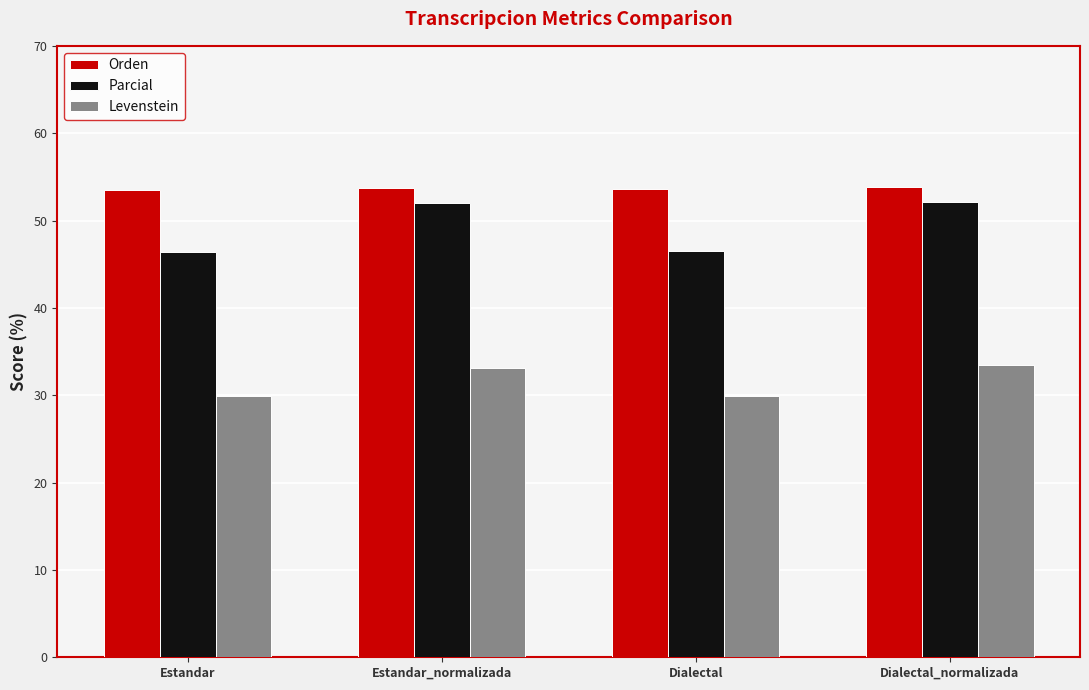

What is the difference between the Parcial values at Dialectal and Estandar?

0.1